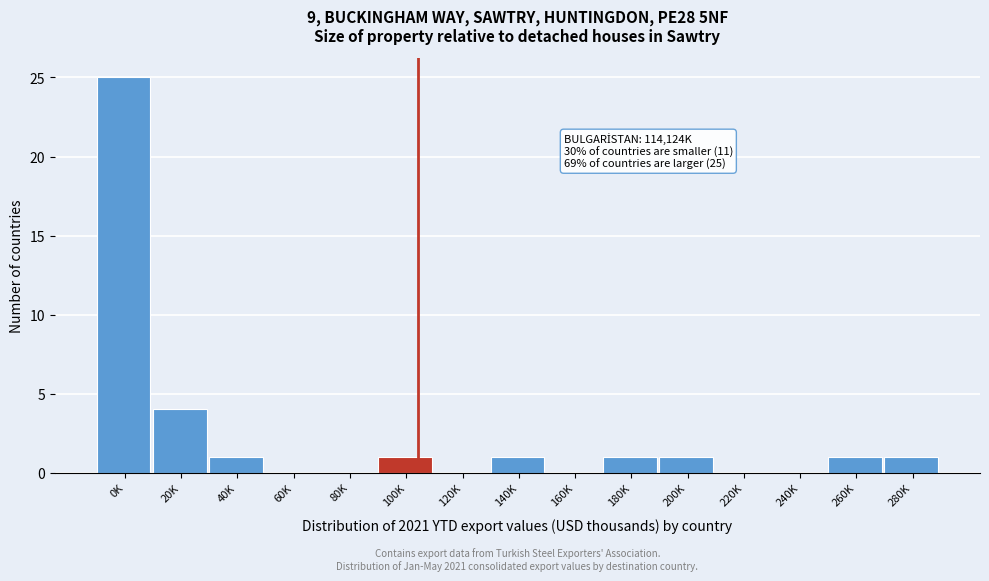

Reading left to right, transcribe all the data shown in this chart.

0K=25	20K=4	40K=1	60K=0	80K=0	100K=1	120K=0	140K=1	160K=0	180K=1	200K=1	220K=0	240K=0	260K=1	280K=1